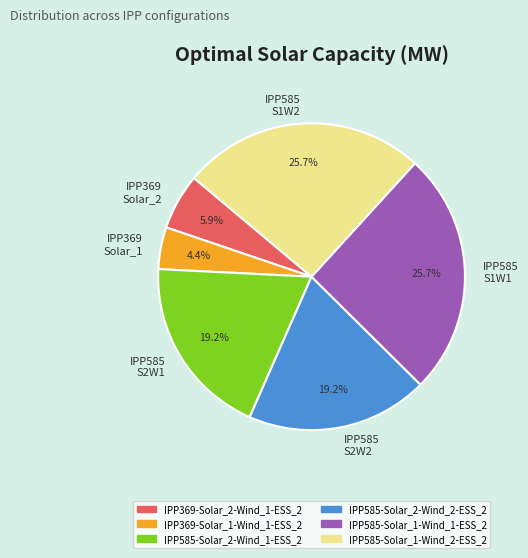

Is there any slice that represents more than half of the pie?

No